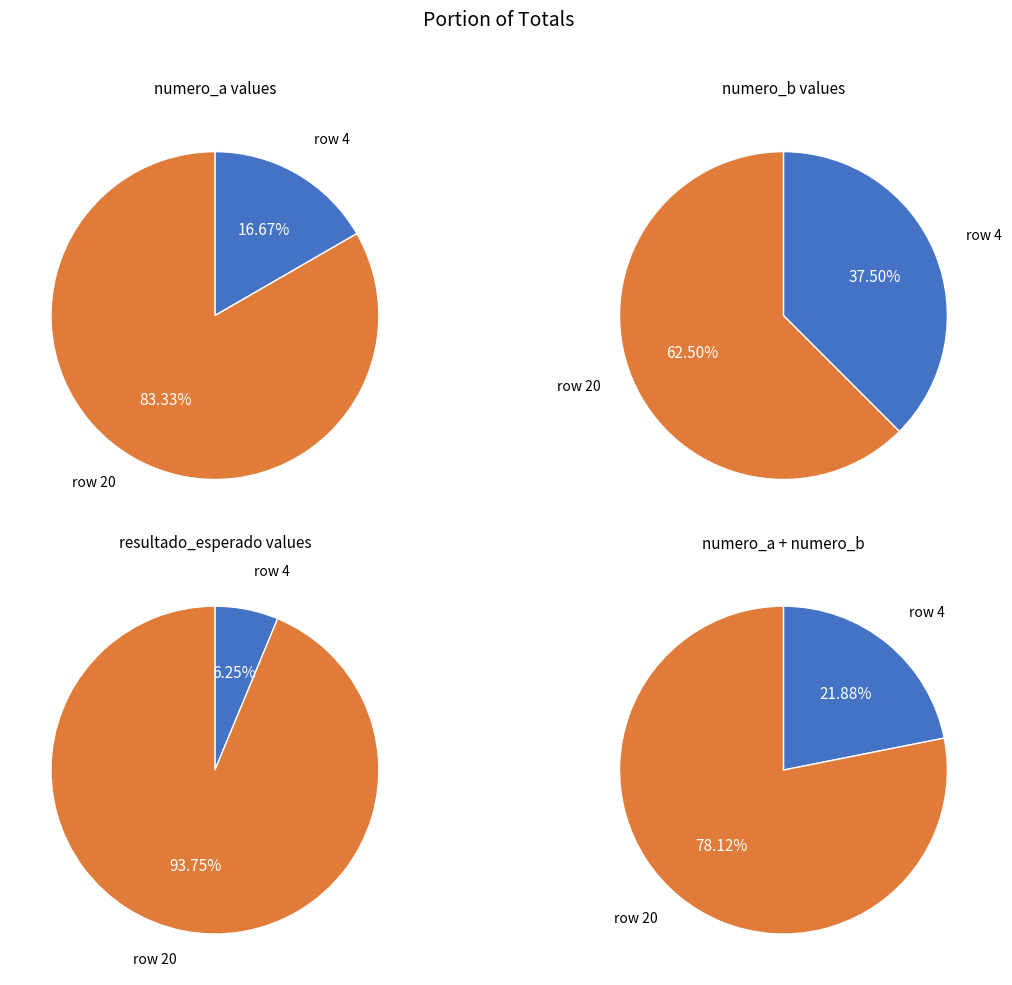

Is there a majority slice in this chart?

Yes